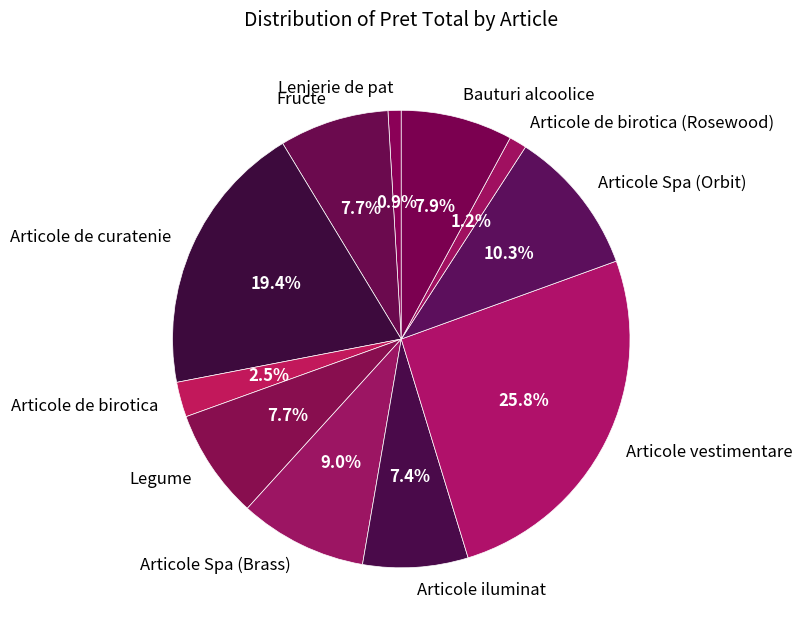

Which category has the biggest portion of the pie?

Articole vestimentare